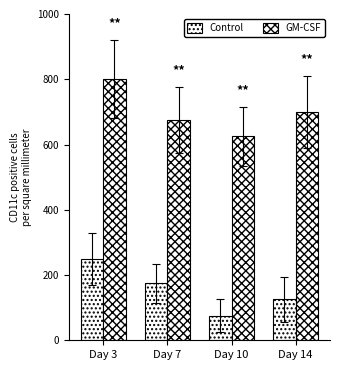

Where is GM-CSF nearest to the value 712?

Day 14